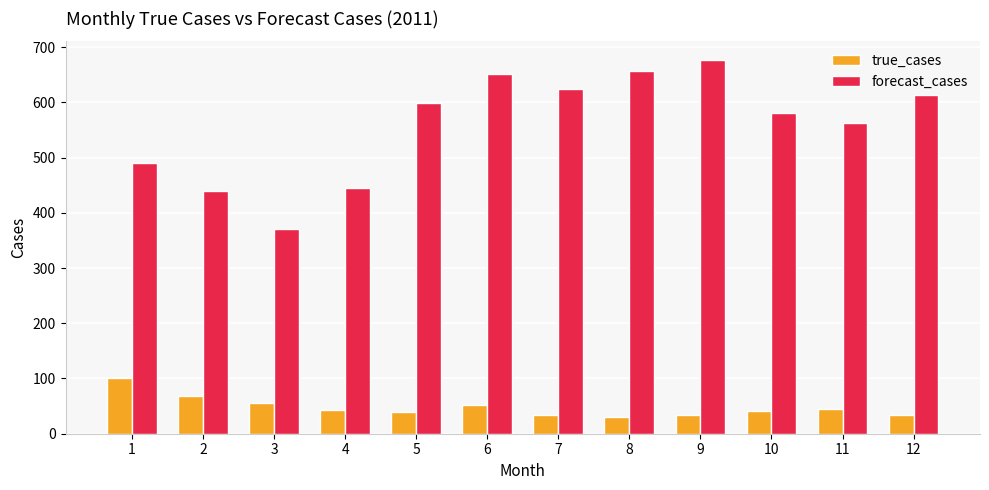

What is the highest value of the forecast_cases series?

676.6